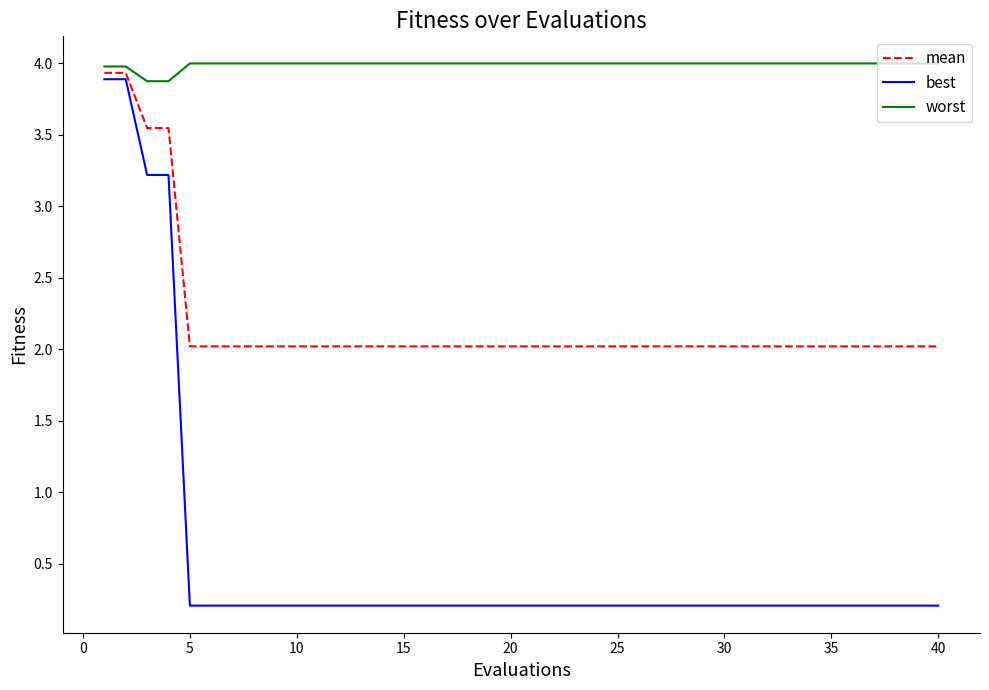

Count the number of categories in the chart.

40